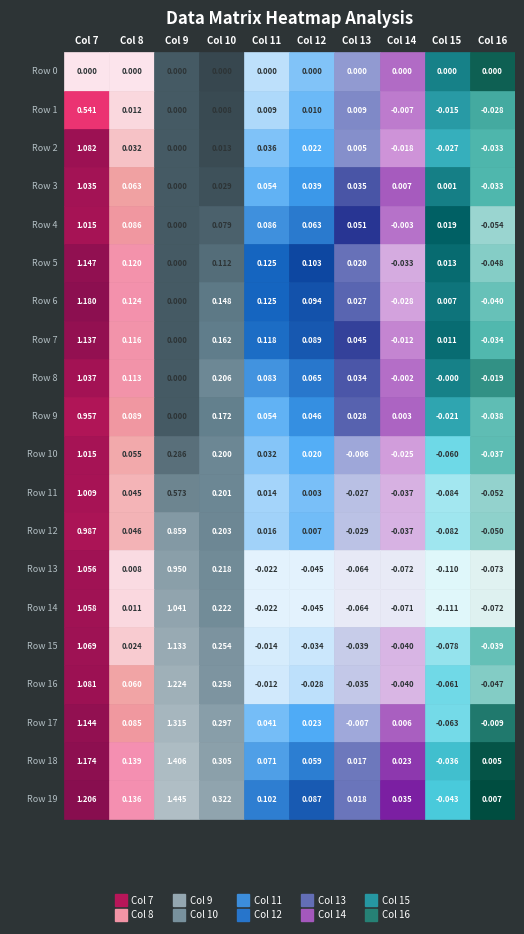

The Col 13 series shows 0.1 at Col 10. True or false?

True